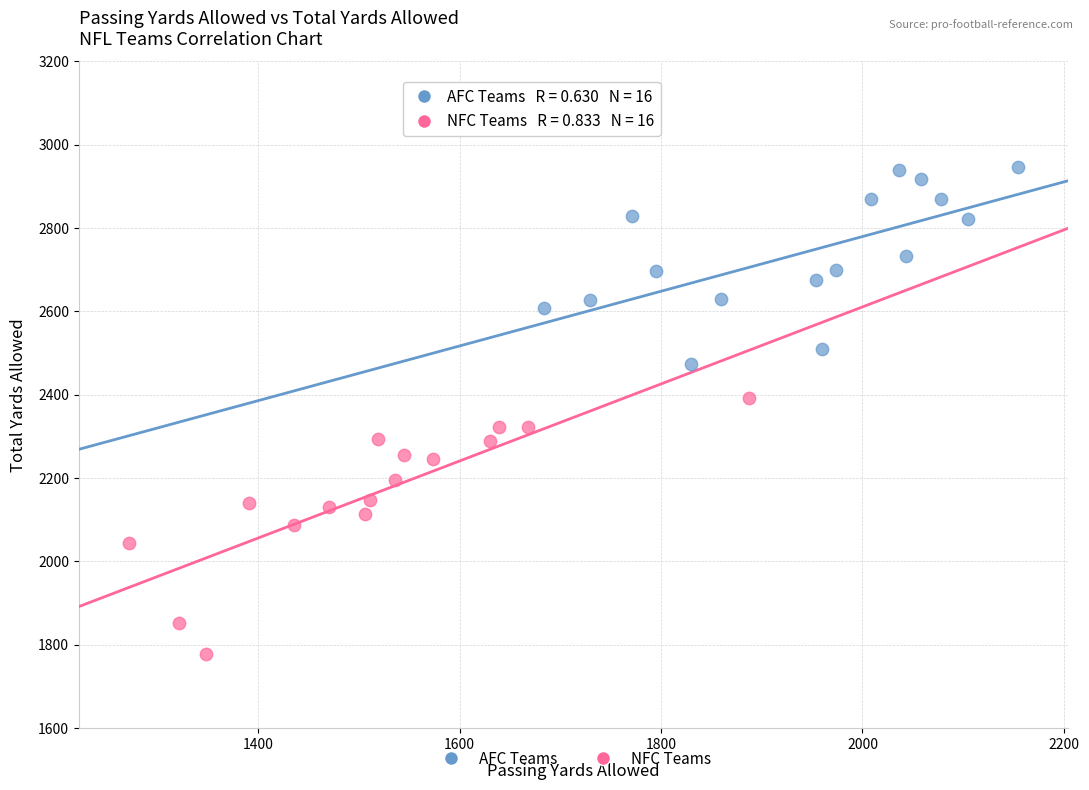

Which series has the widest spread of Y values?

NFC Teams